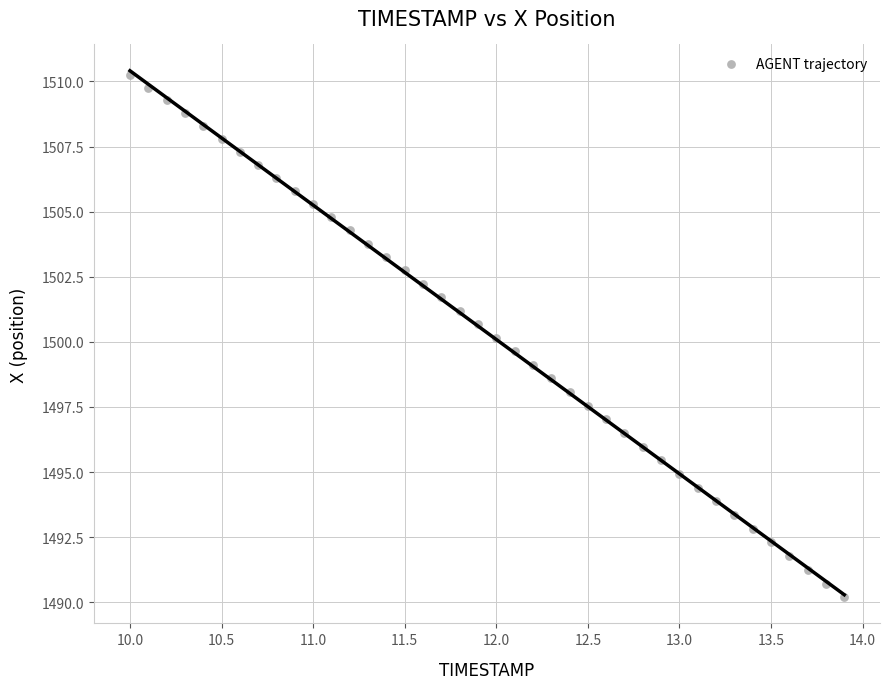

What is the range of Y values (max minus min)?

20.0